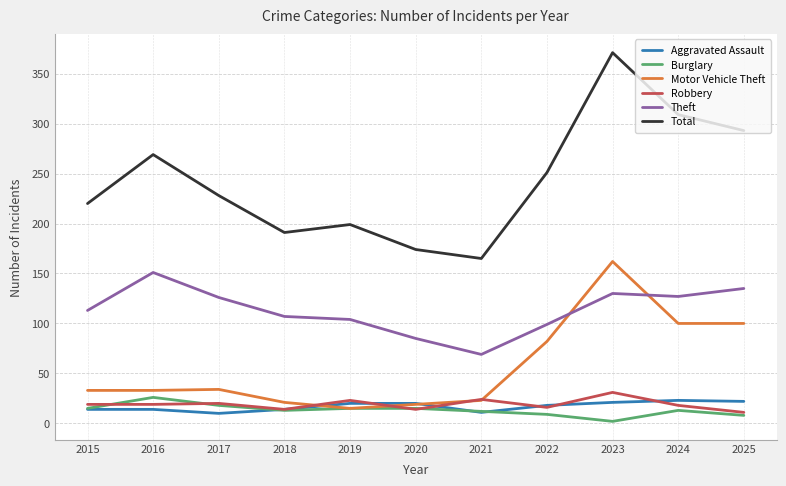

Does the chart display data point markers on the line(s)?

No